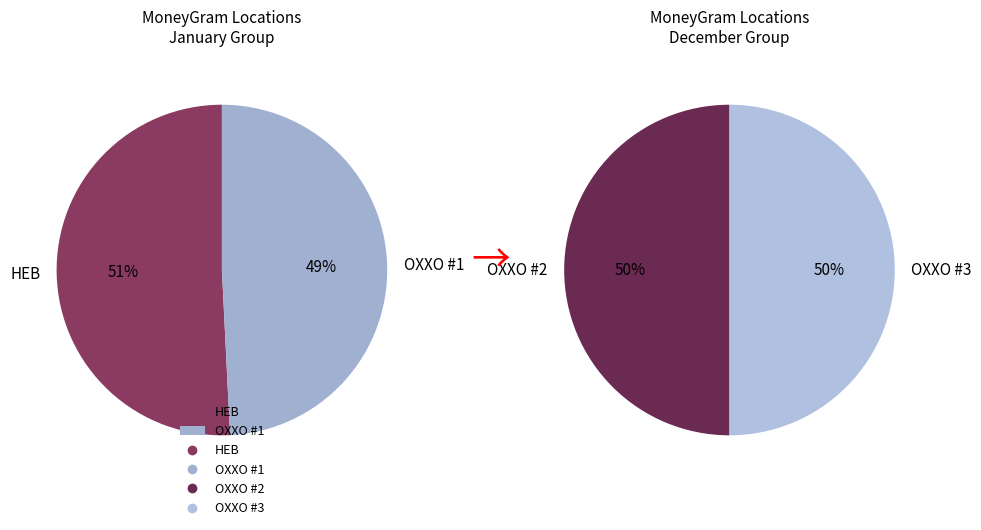

To the nearest percent, what is the combined percentage of OXXO - #10MON50JOU - PEROTE REX and OXXO - #10MON50RPX - PRAXEDIS REX?

50%